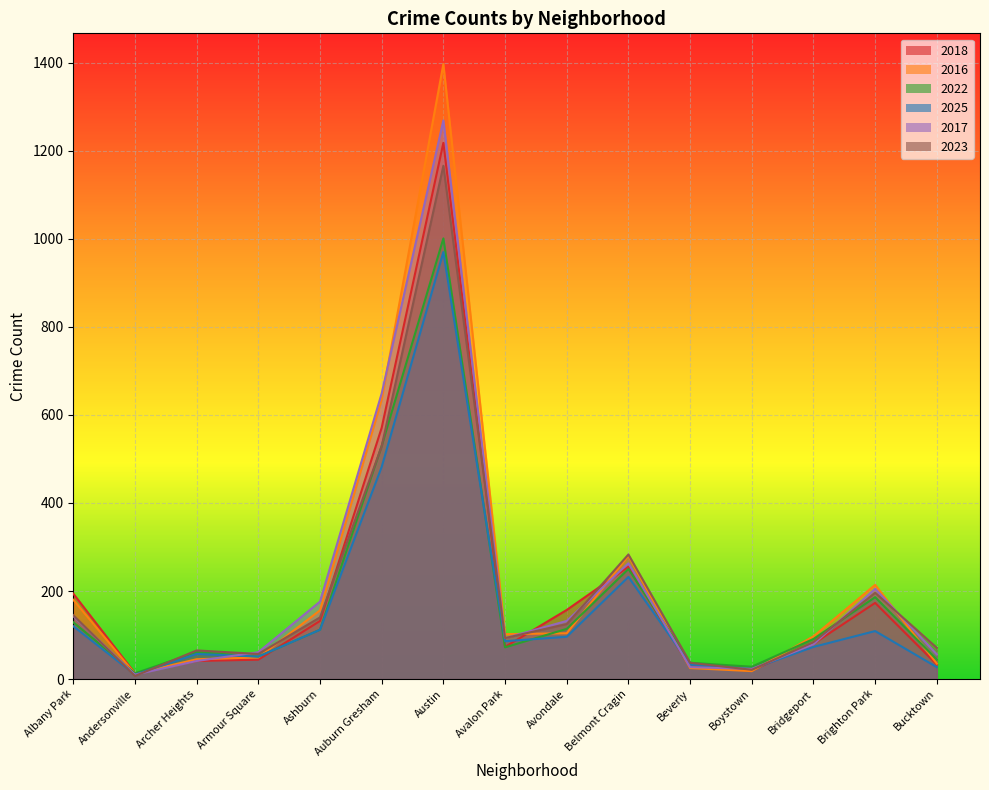

At which label is 2017 closest to 639?

Auburn Gresham